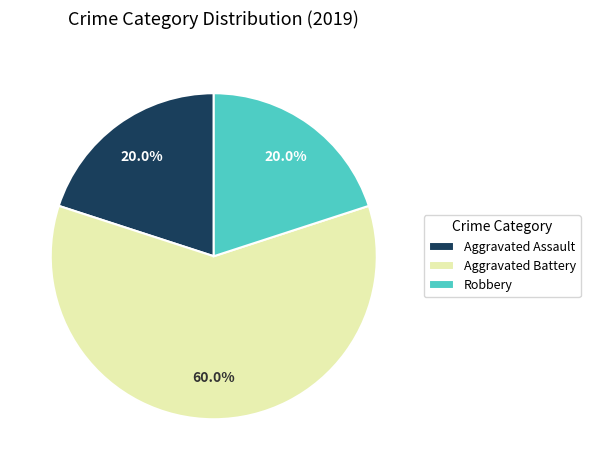

Combined, what portion of the pie is Aggravated Assault and Robbery?

40.0%